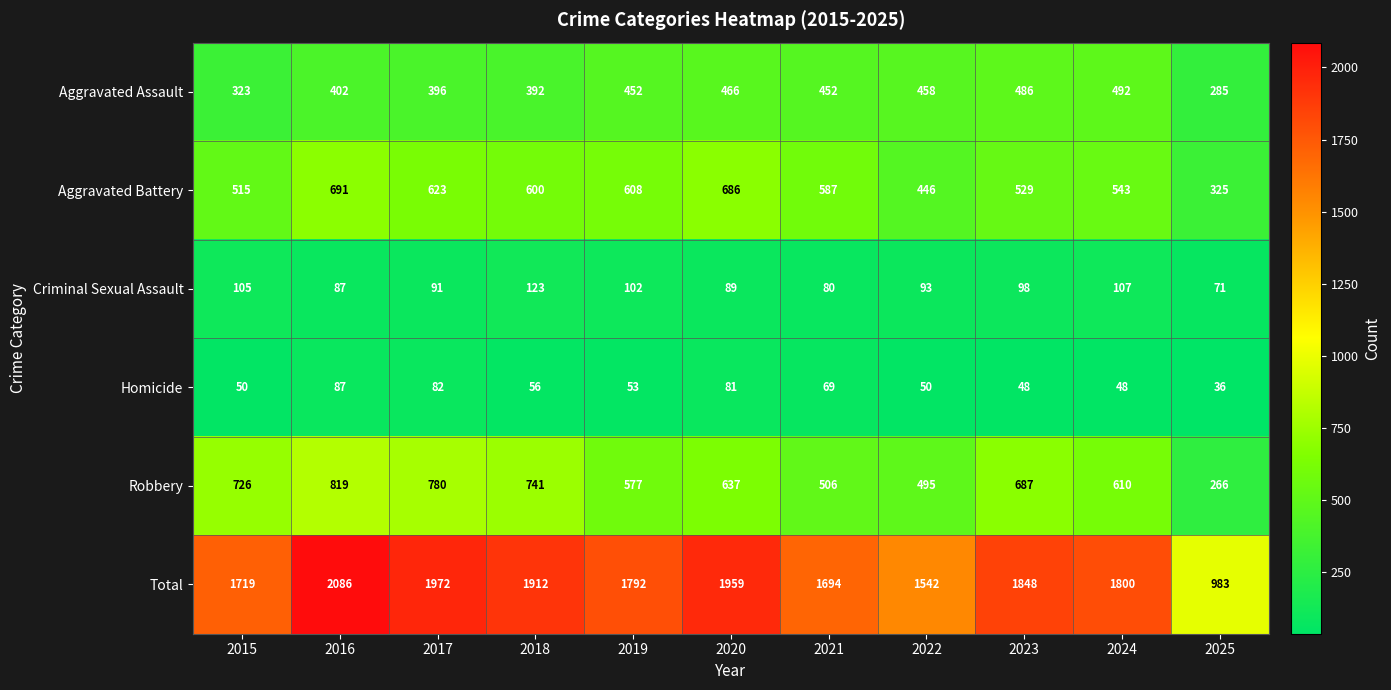

What is the maximum value for Total?

2086